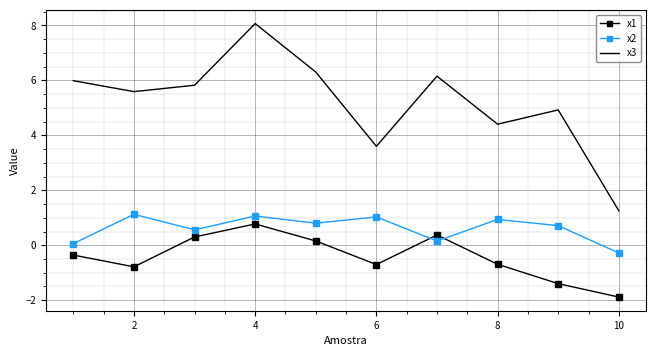

What is the difference between the maximum and minimum values in the x1 series?

2.7